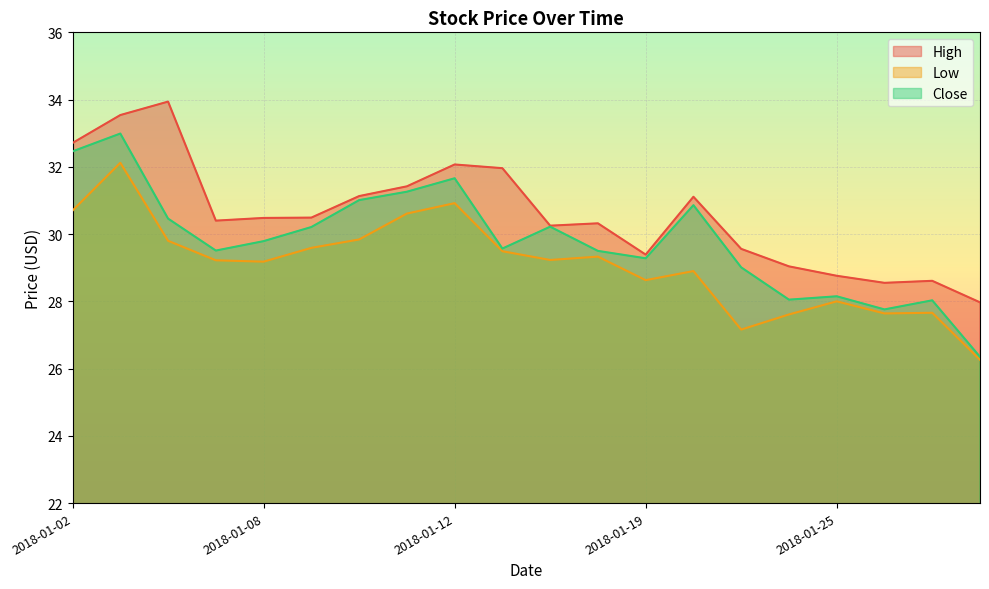

What is the average value of the High series?

30.6